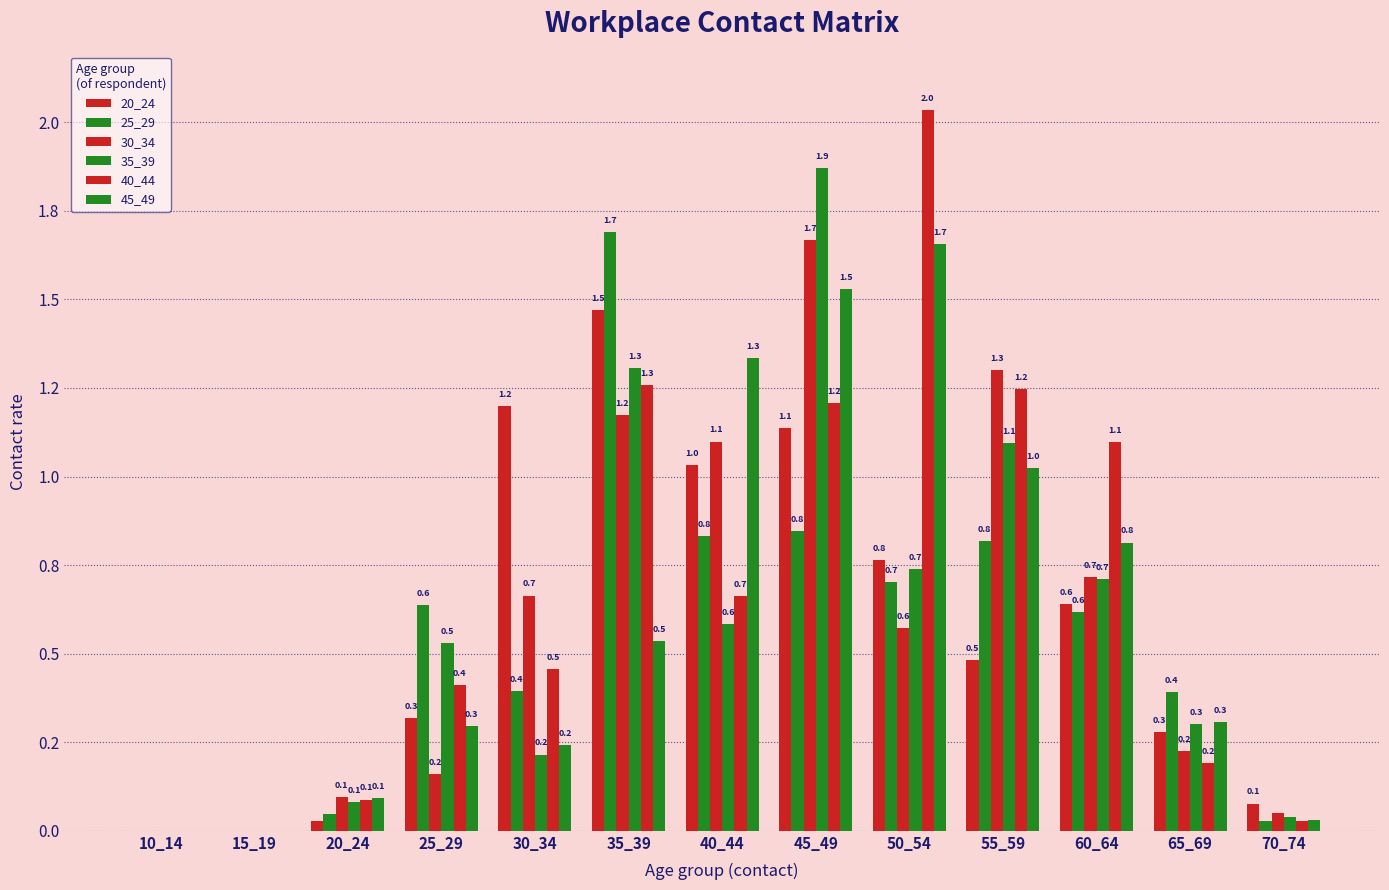

At 70_74, list the series in order from largest to smallest.

20_24, 30_34, 35_39, 45_49, 40_44, 25_29